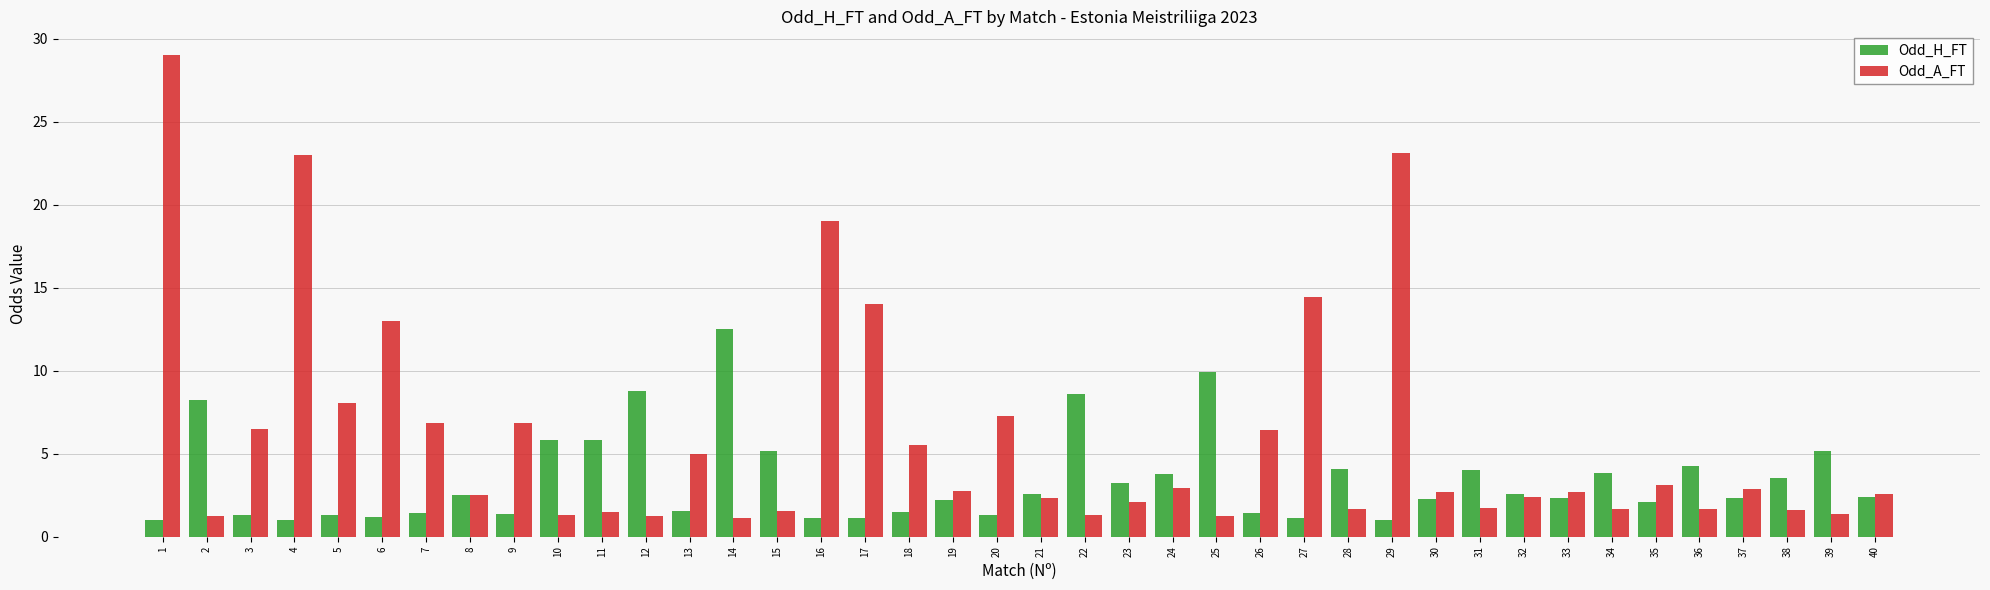

Is the value of Odd_H_FT at 31 greater than the value of Odd_A_FT at 36?

Yes